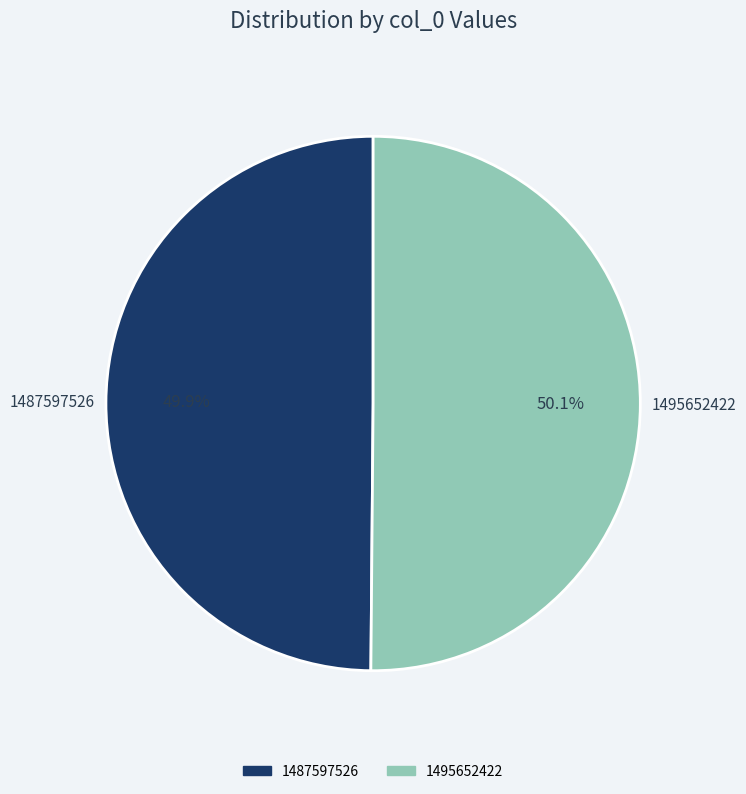

To the nearest percent, what percentage of the pie is 1495652422?

50%